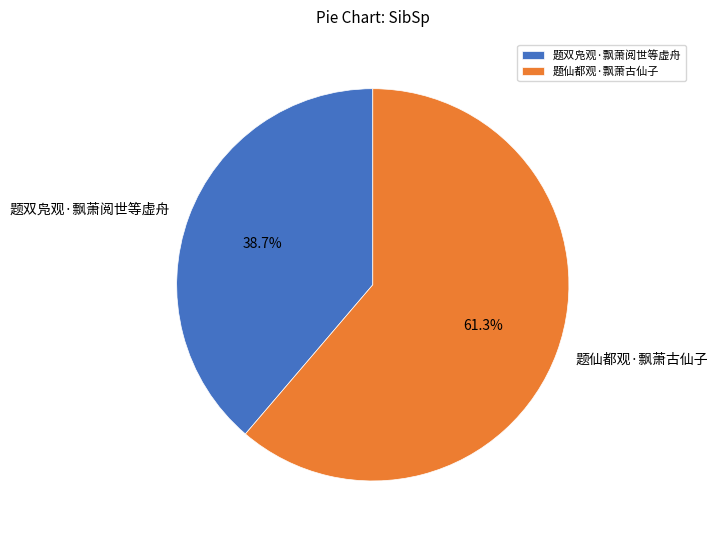

Which slice is the largest?

题仙都观·飘萧古仙子